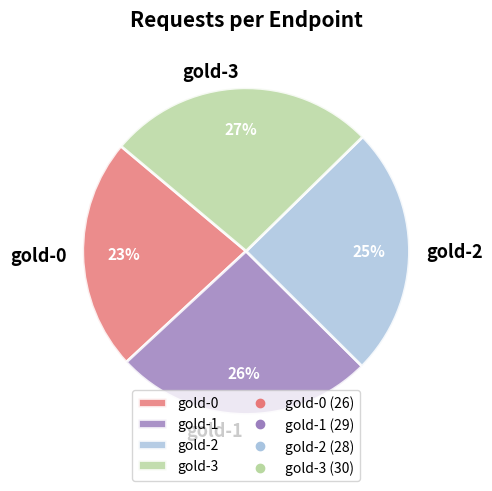

Is it true that gold-1 is 11% of the pie?

False